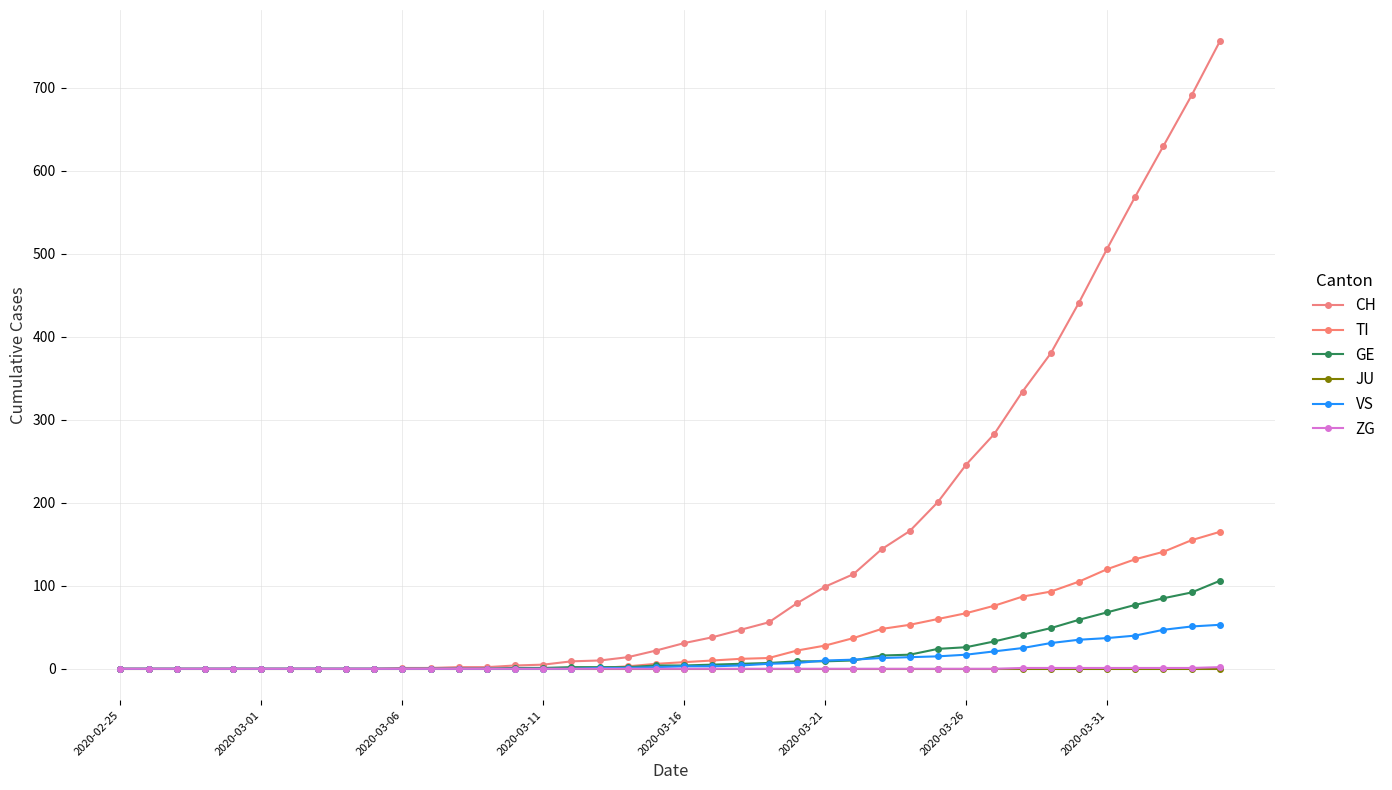

How many lines are shown in the chart?

6